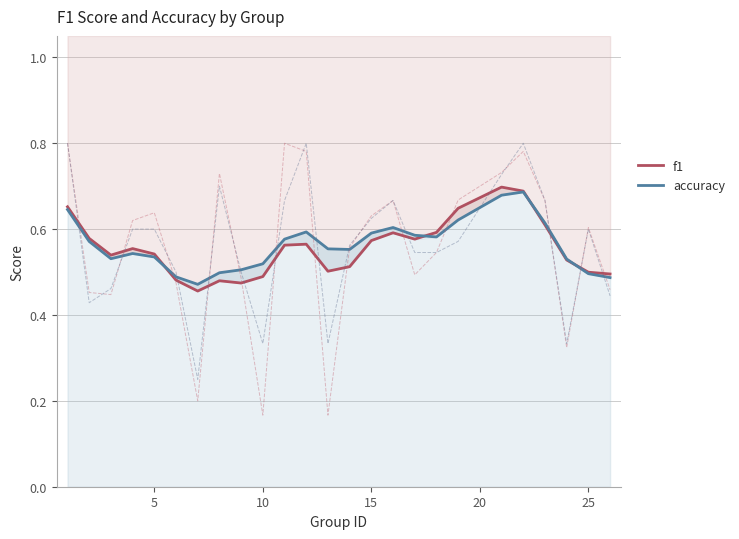

What is the difference between the second highest and second lowest values in the accuracy series?

0.2